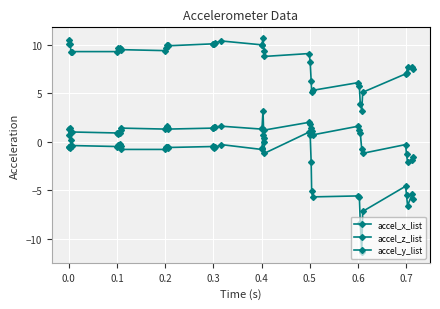

True or false: accel_x_list and accel_y_list intersect in this chart.

True